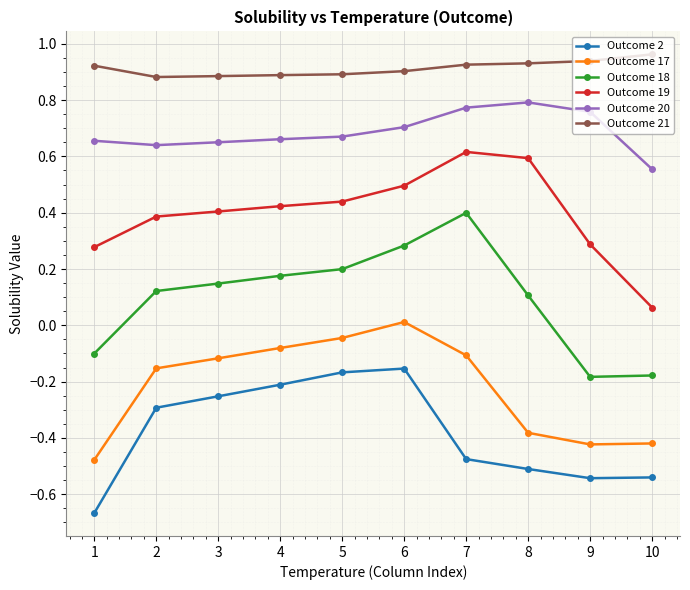

How many lines are shown in the chart?

6